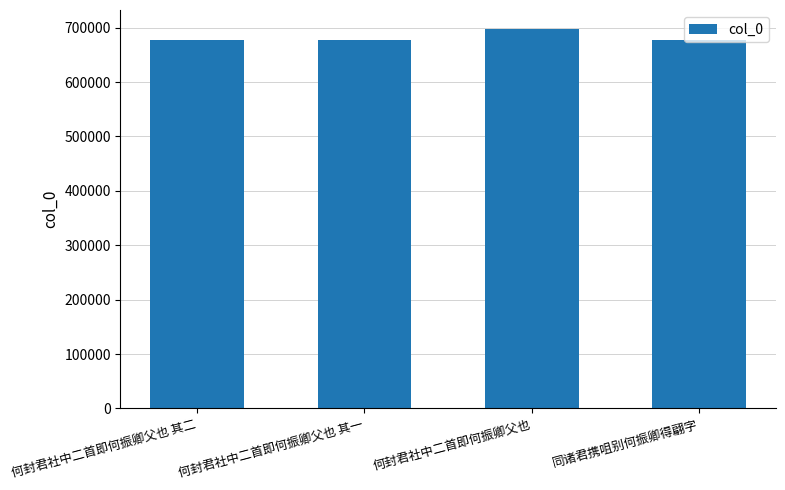

Which has a higher value, 何封君社中二首即何振卿父也 or 同诸君携咀别何振卿得翩字?

何封君社中二首即何振卿父也